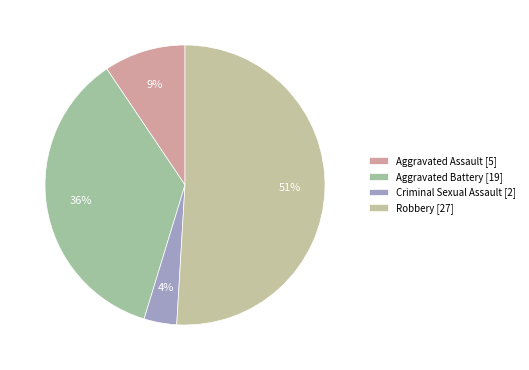

The Criminal Sexual Assault slice represents 14% of the pie. True or false?

False